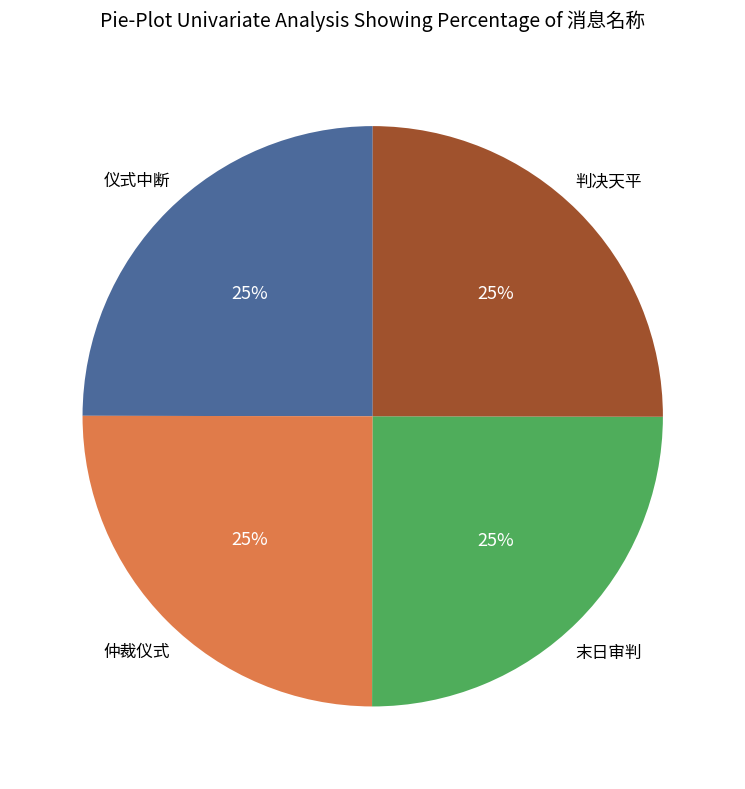

Is there a majority slice in this chart?

No